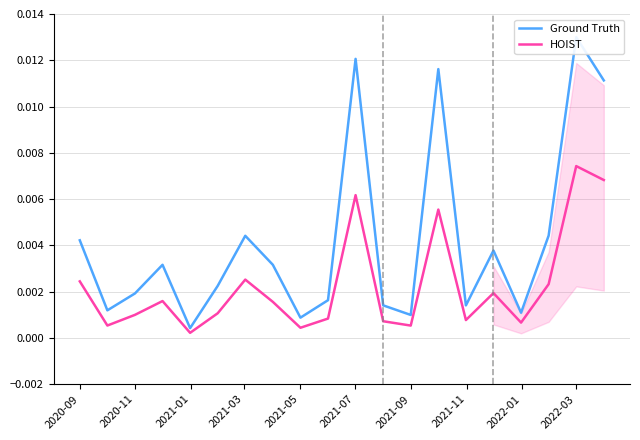

True or false: HOIST and Ground Truth cross at least once.

False